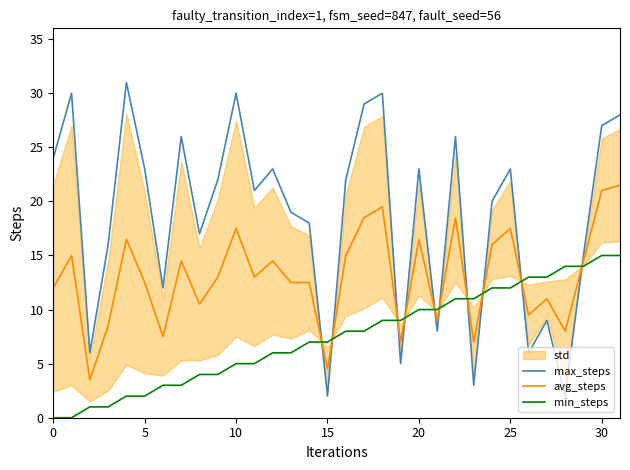

Is it true that max_steps equals 9.5 at 29?

False